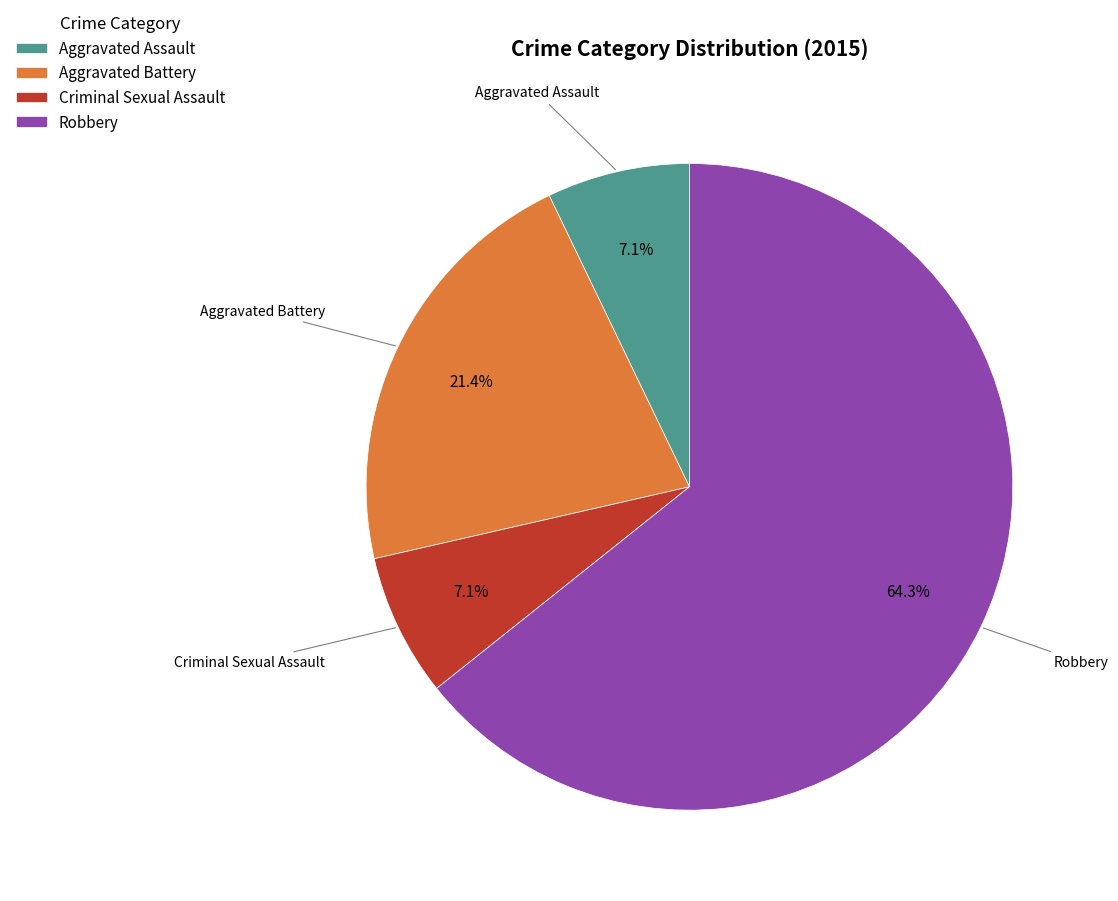

To the nearest percent, what is the average slice percentage?

25%